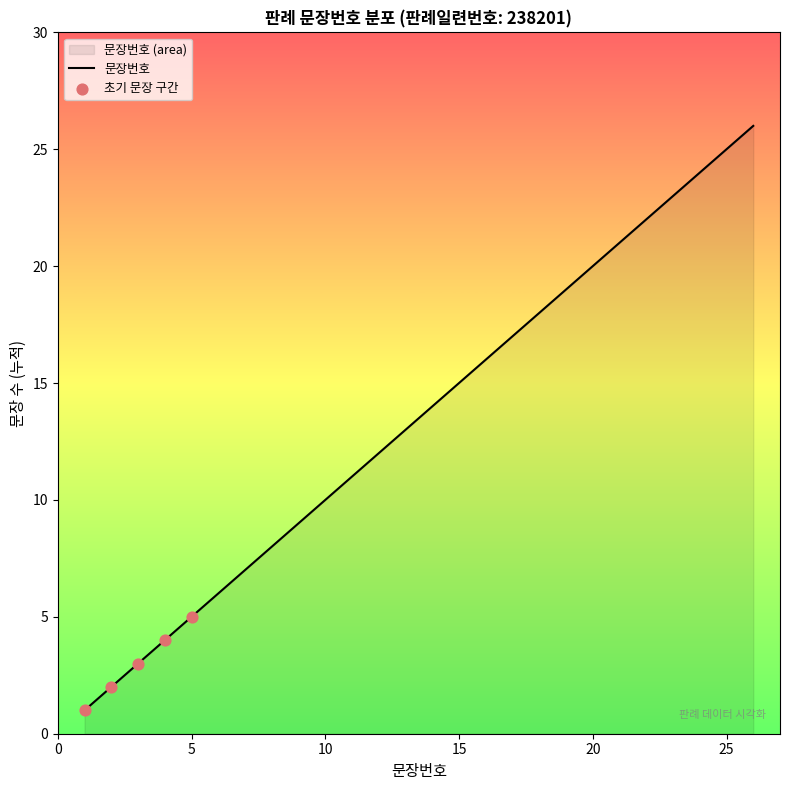

Which has a higher value, 13 or 3?

13